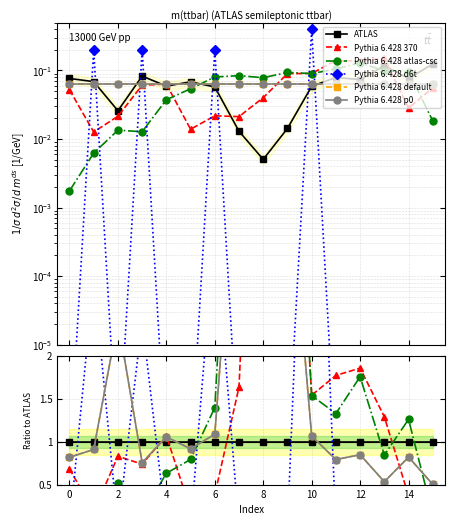

How many lines are shown in the chart?

6